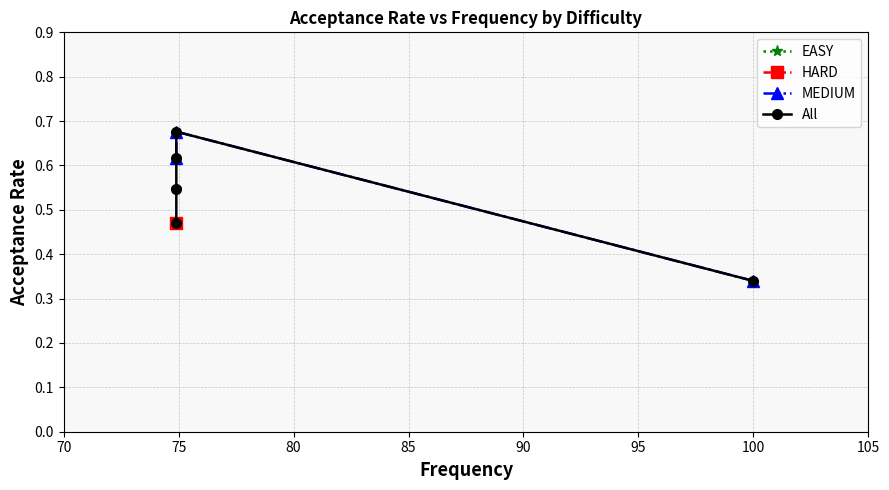

The chart shows a value of 0.5 at 100.0. True or false?

False